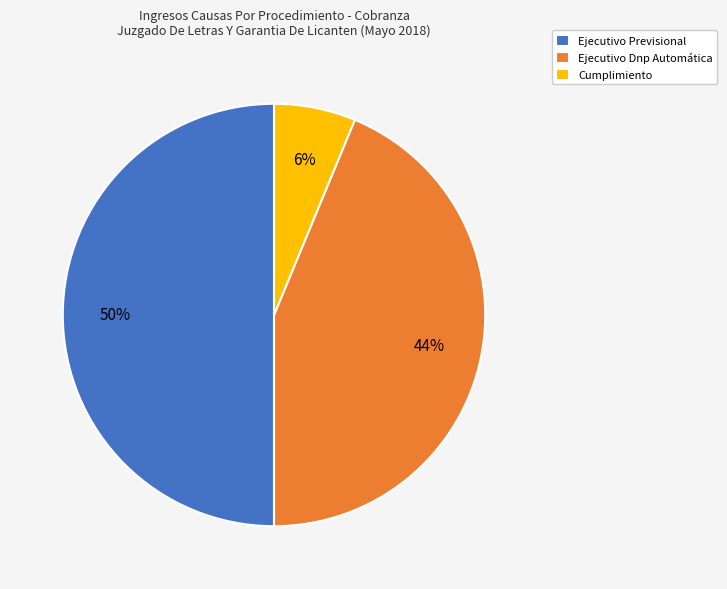

The Ejecutivo Dnp Automática slice represents 44% of the pie. True or false?

True